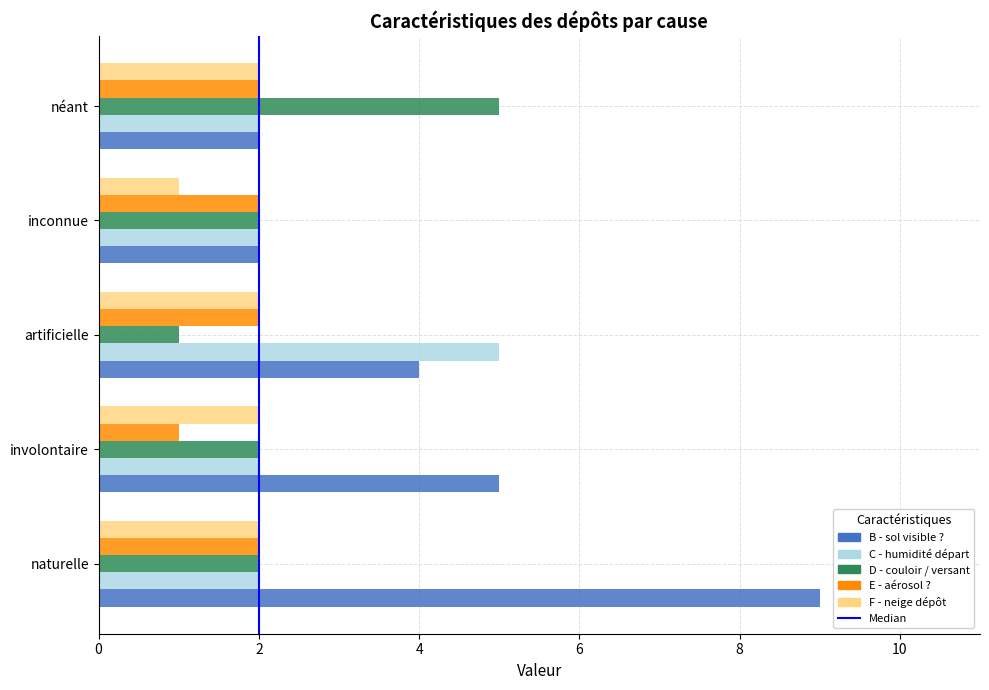

How many series are shown in this chart?

5